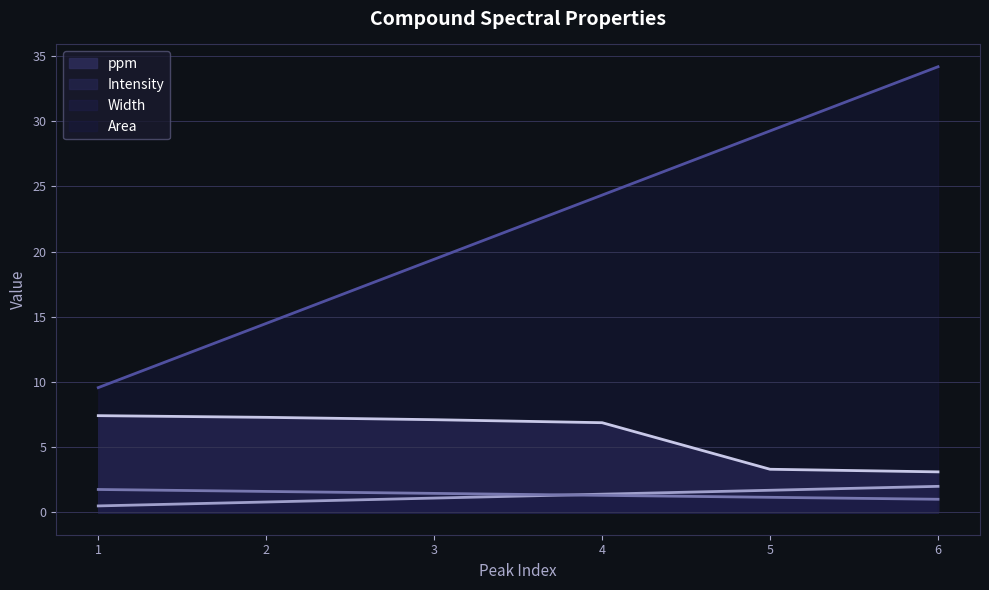

At which category is the sum across all series the highest?

6